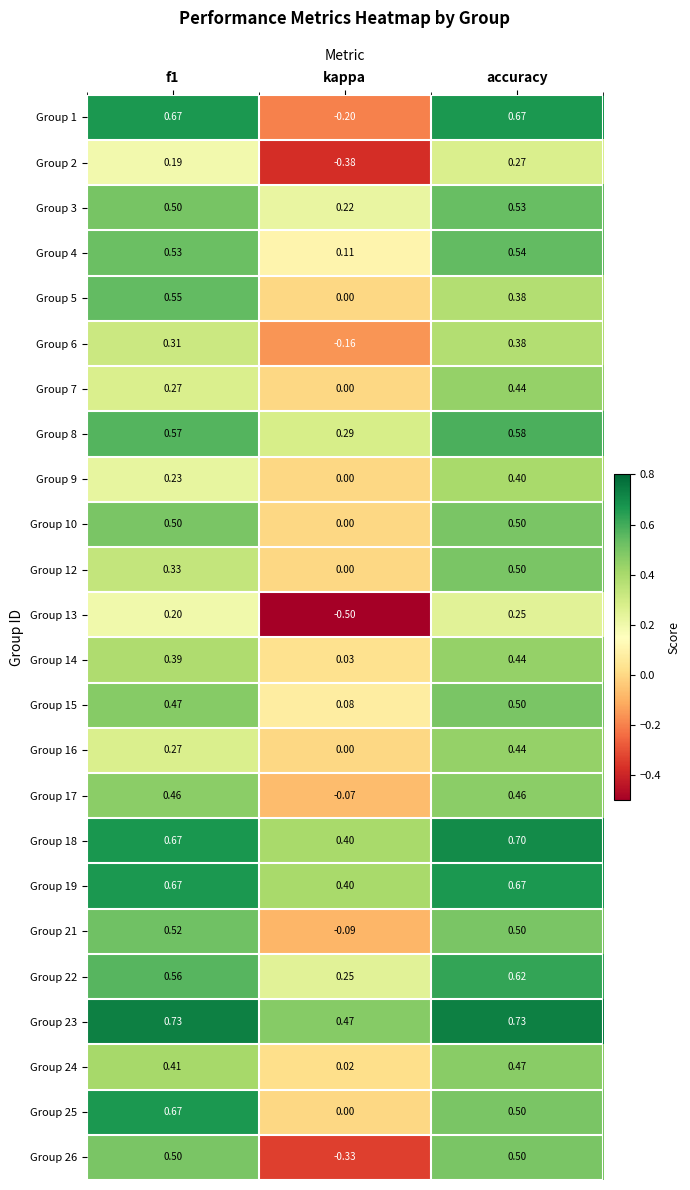

Which category has the highest value in the Group 15 series?

accuracy